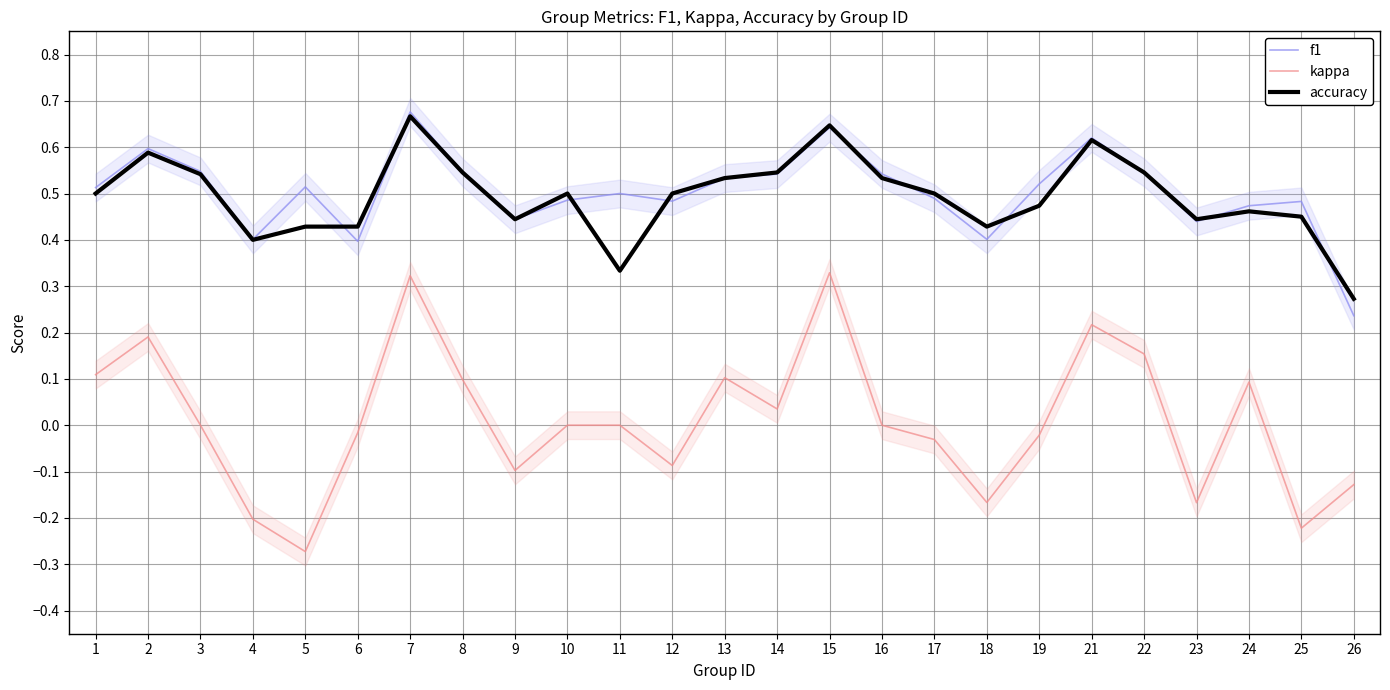

At which label does kappa first exceed 0?

1